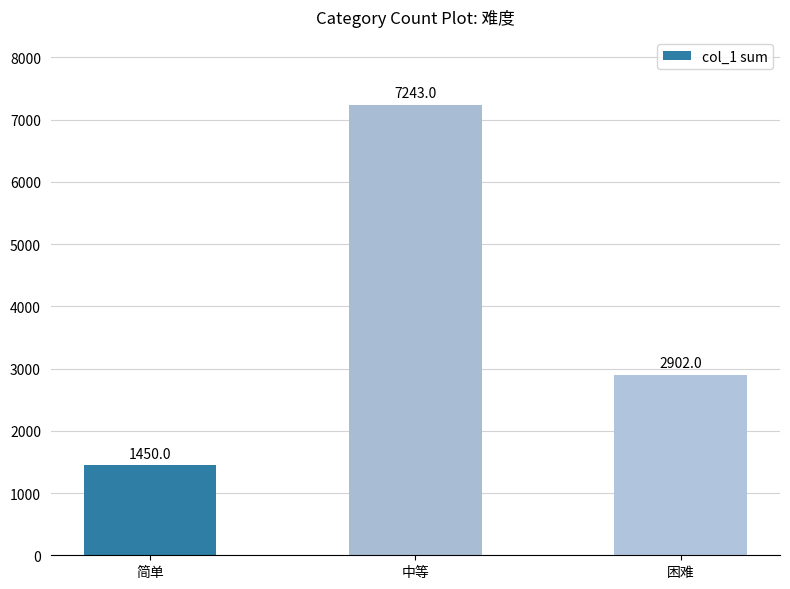

Which has a higher value, 简单 or 困难?

困难